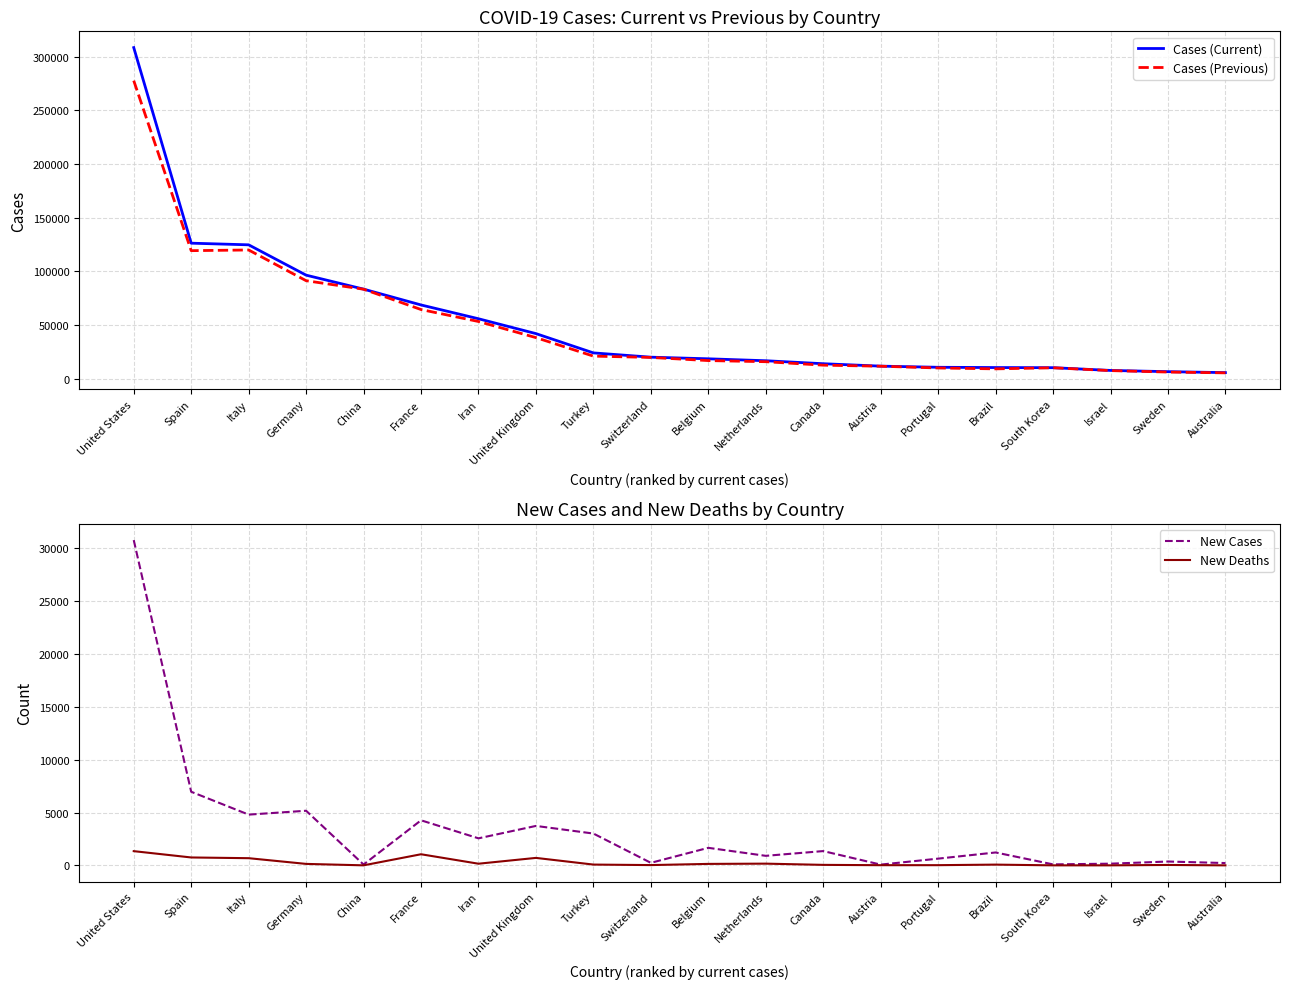

What is the difference between the second highest and minimum values in the New Deaths series?

1051